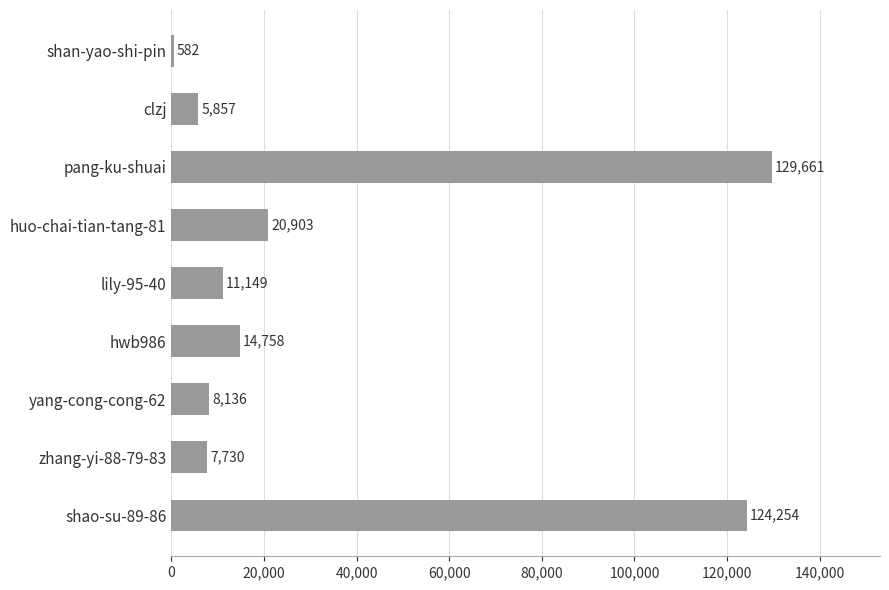

Does the chart contain stacked bars?

No